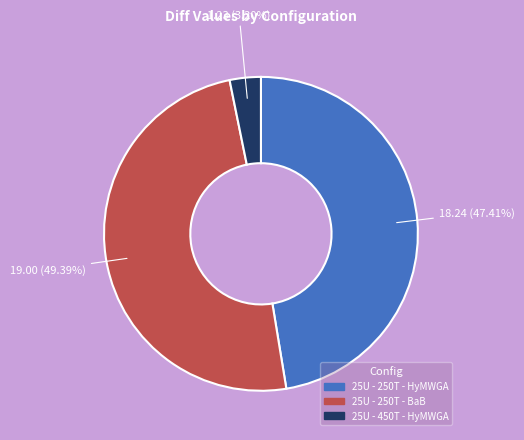

Do 25U - 250T - HyMWGA and 25U - 450T - HyMWGA together represent more than half of the pie?

Yes